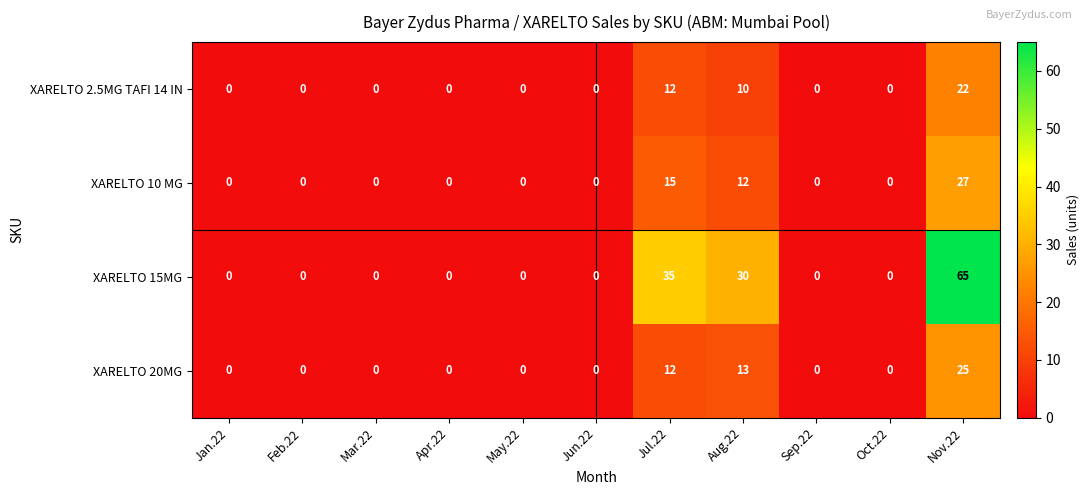

What is the average value of the XARELTO 10 MG series?

5